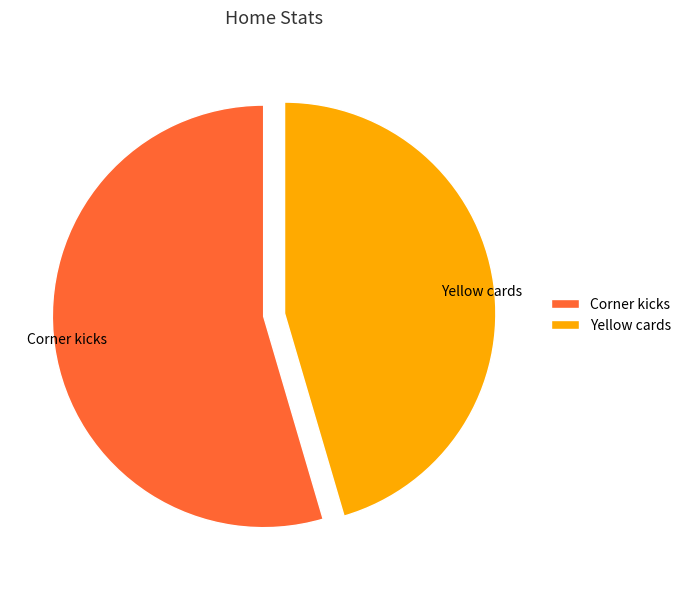

How many segments does this pie chart have?

2